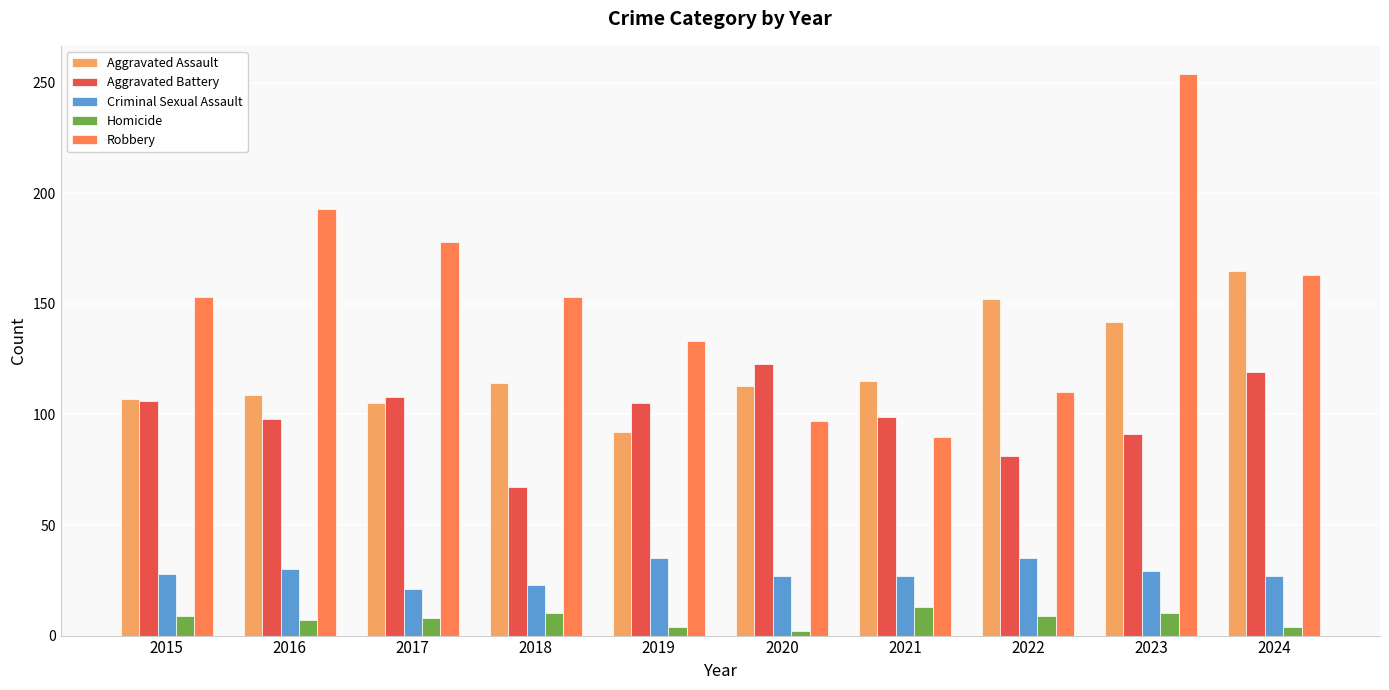

The value of Robbery at 2022 is 56. True or false?

False